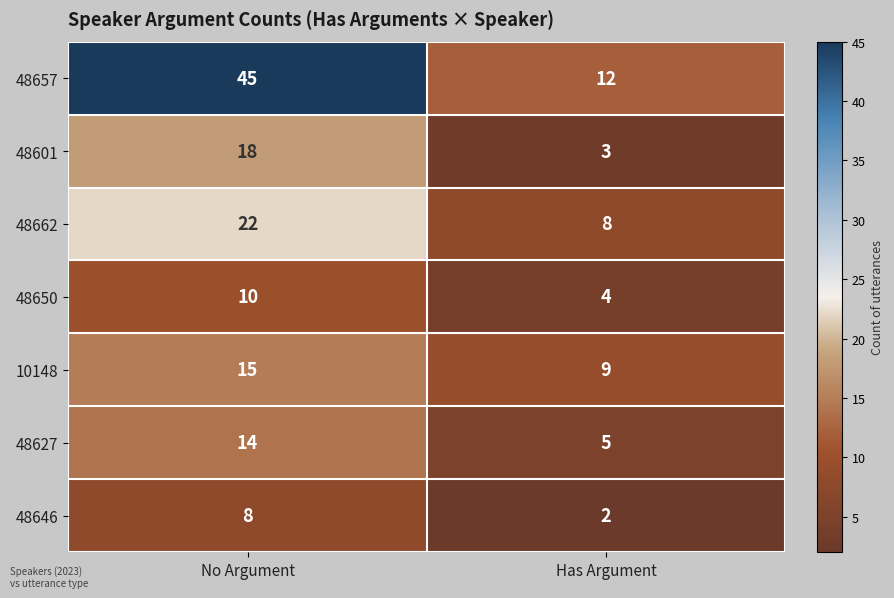

Which series has the largest total across all categories?

48657